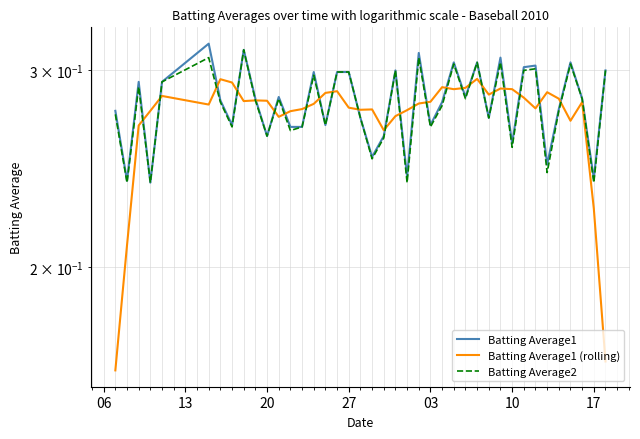

How many lines are shown in the chart?

3